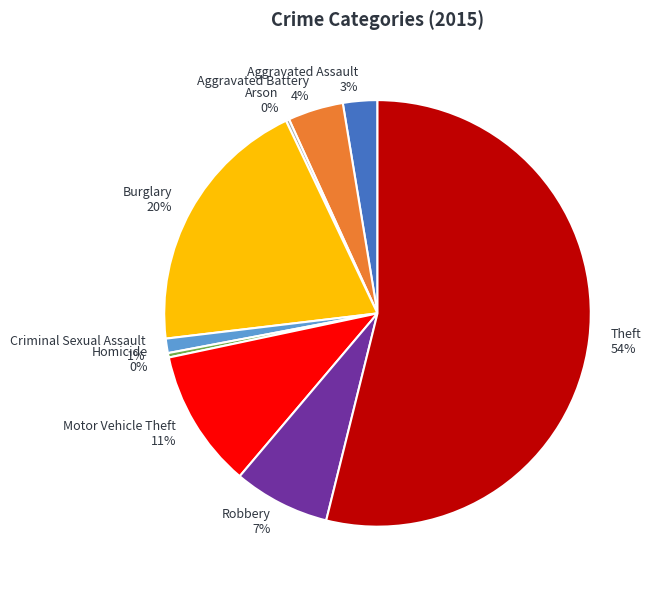

Do Burglary 20% and Aggravated Battery 4% together represent more than half of the pie?

No